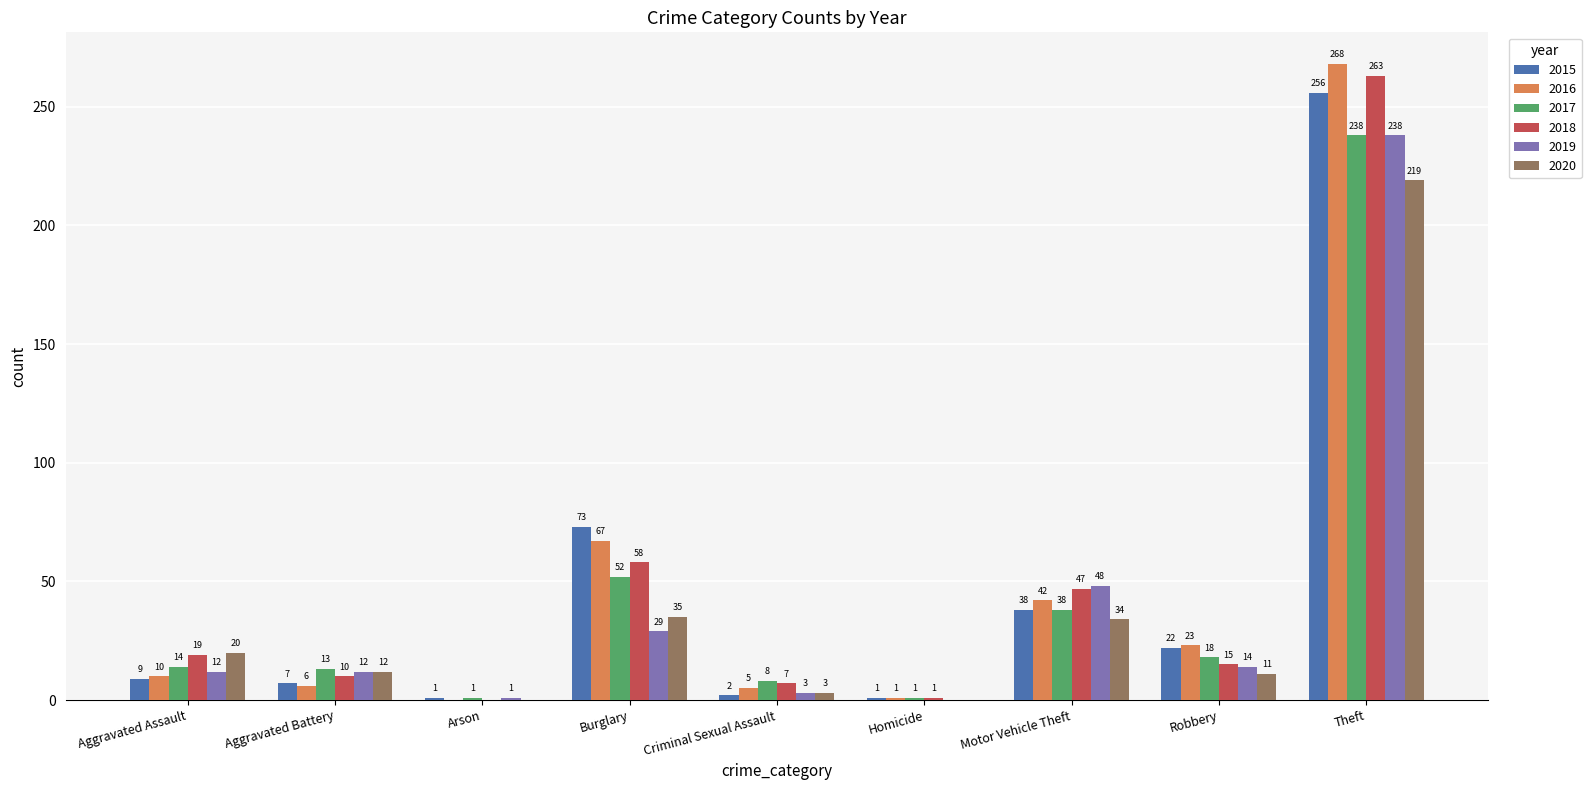

At which category is the sum across all series the highest?

Theft